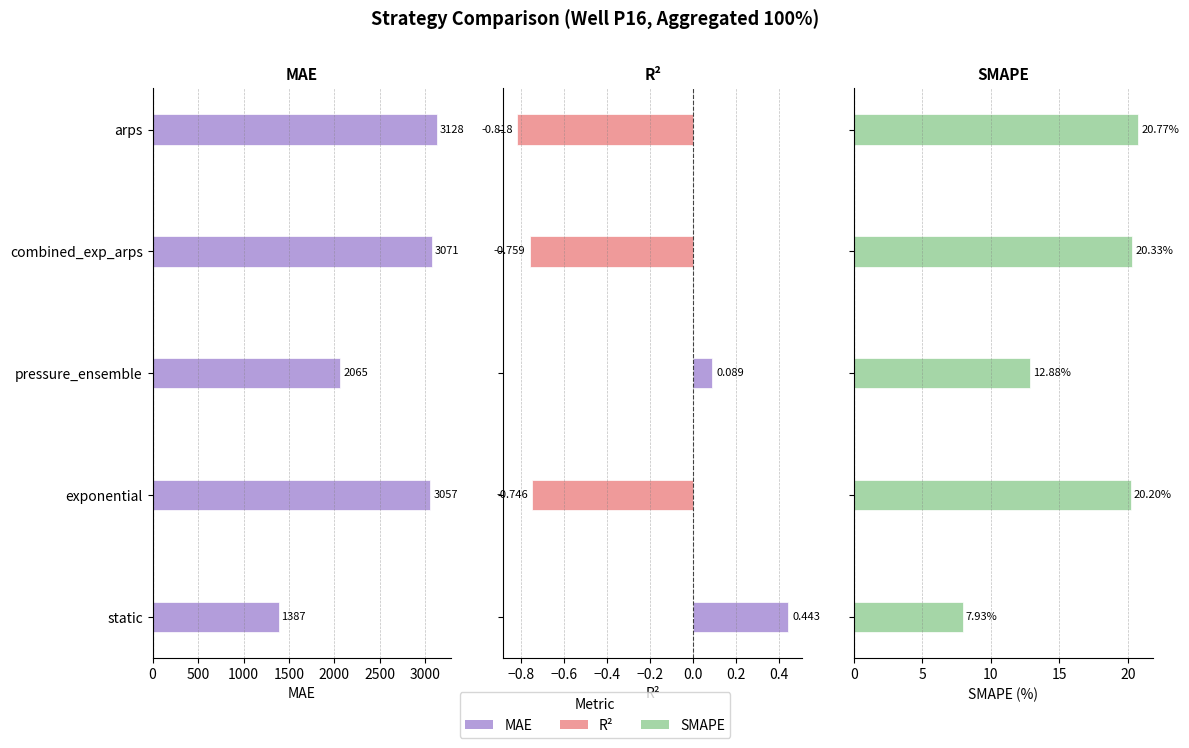

How many values in the MAE series exceed 3056?

3